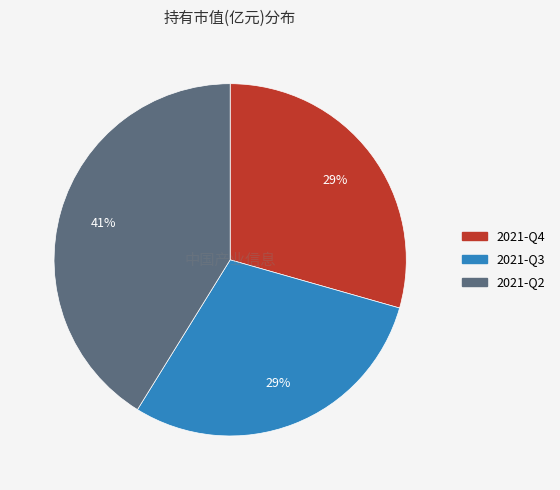

What is the largest slice in the pie chart?

2021-Q2